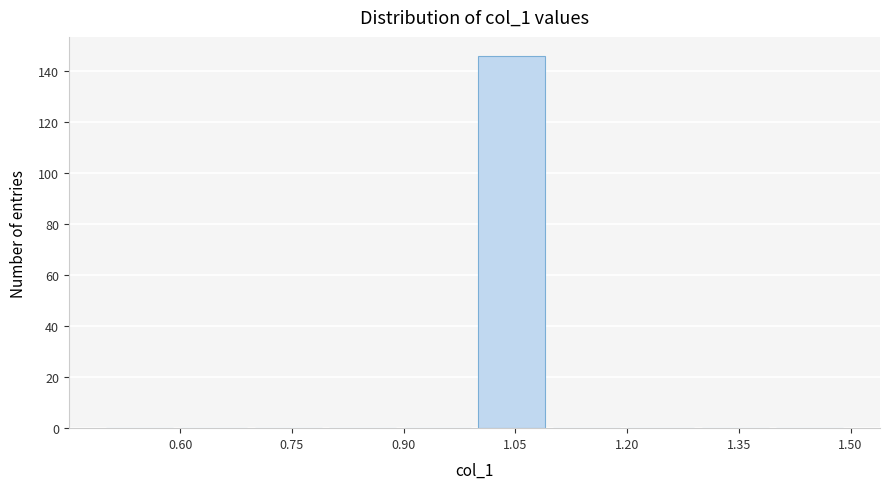

Which range on the x-axis has the tallest bar?

1.0 to 1.1